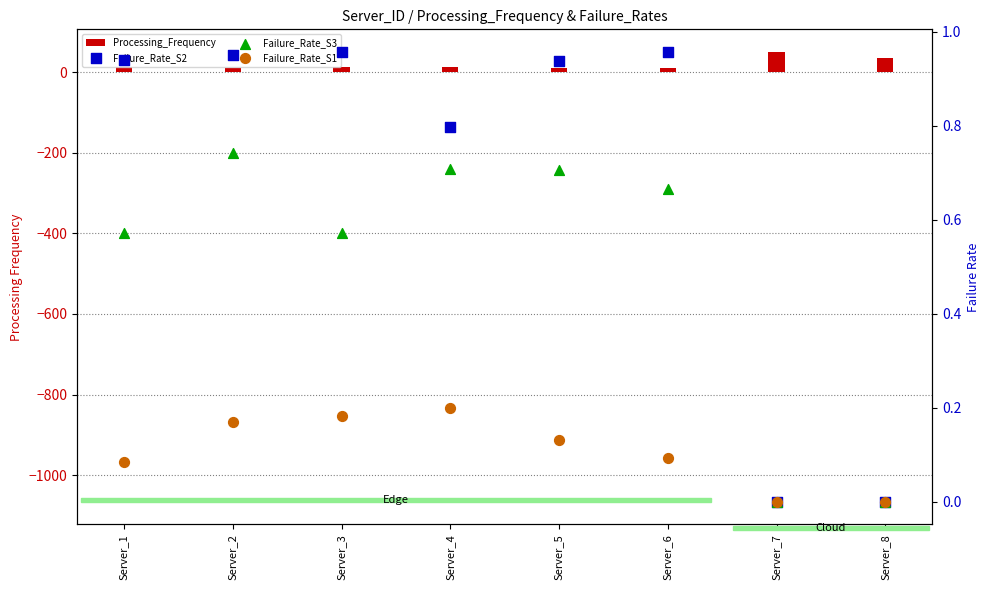

Which series contains the highest Y value?

Processing_Frequency